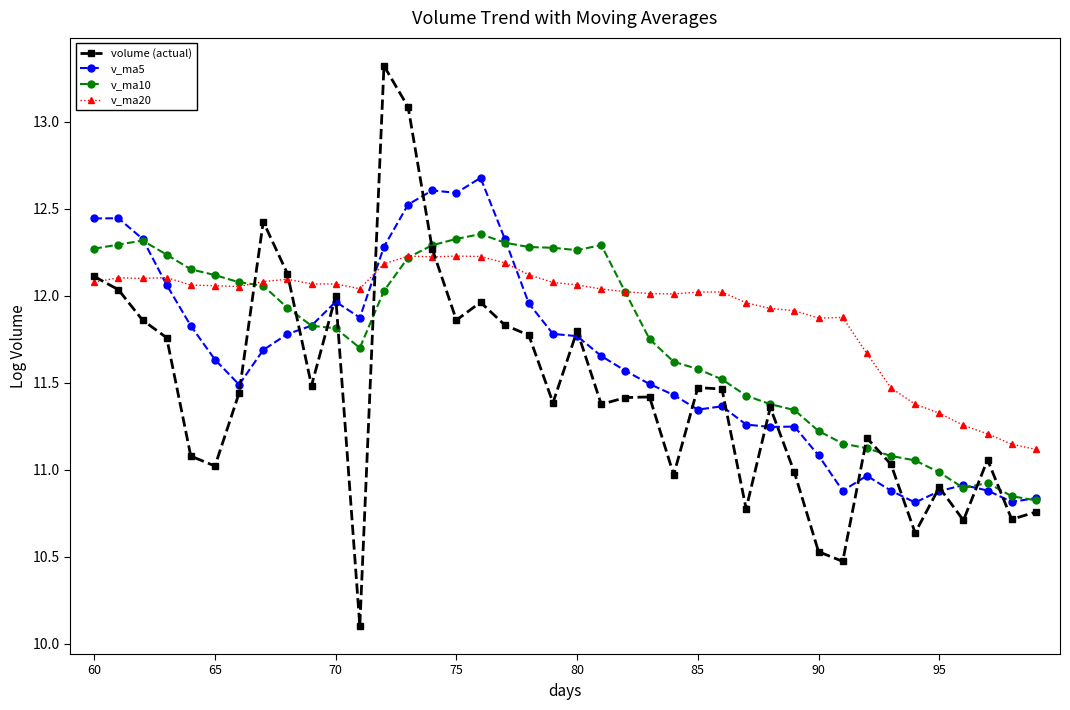

What is the smallest value displayed?

10.1